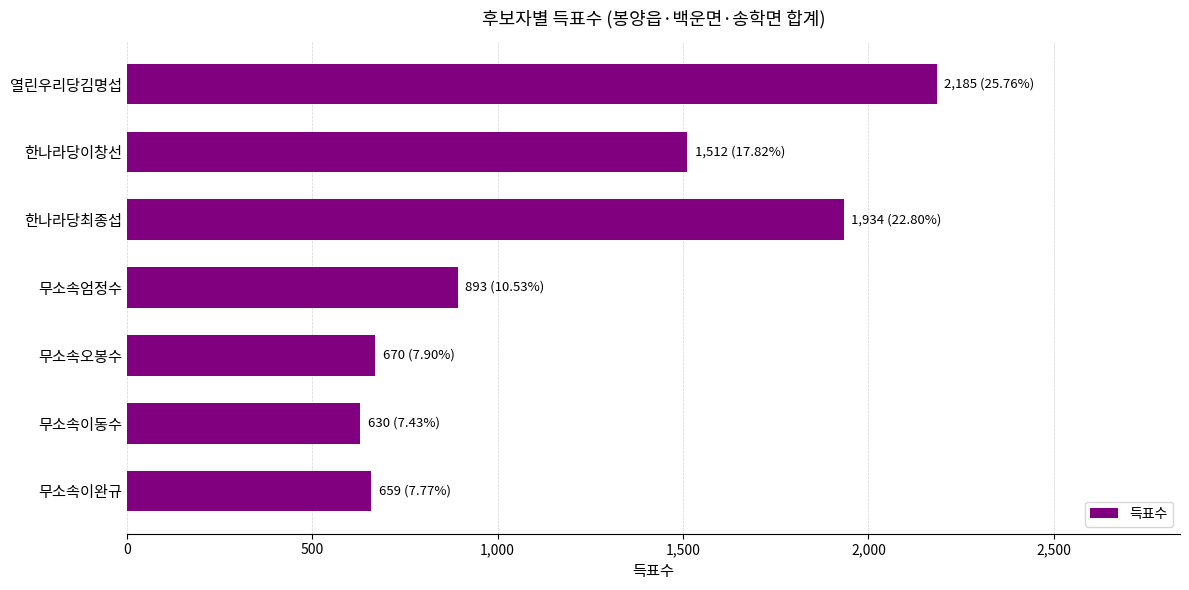

What is the minimum value shown in the chart?

630